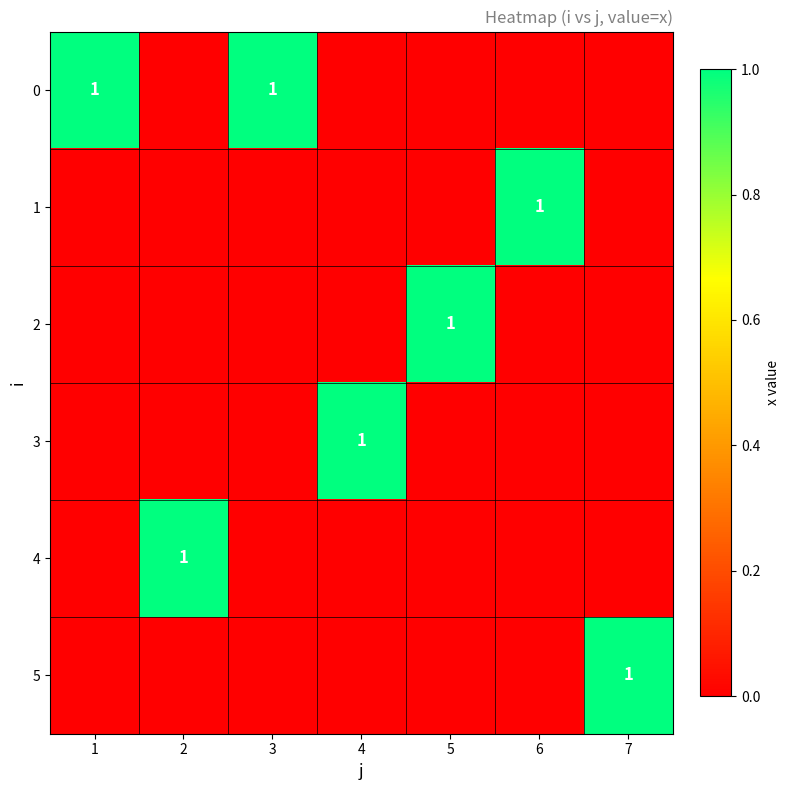

The 5 series shows 1 at 7. True or false?

True